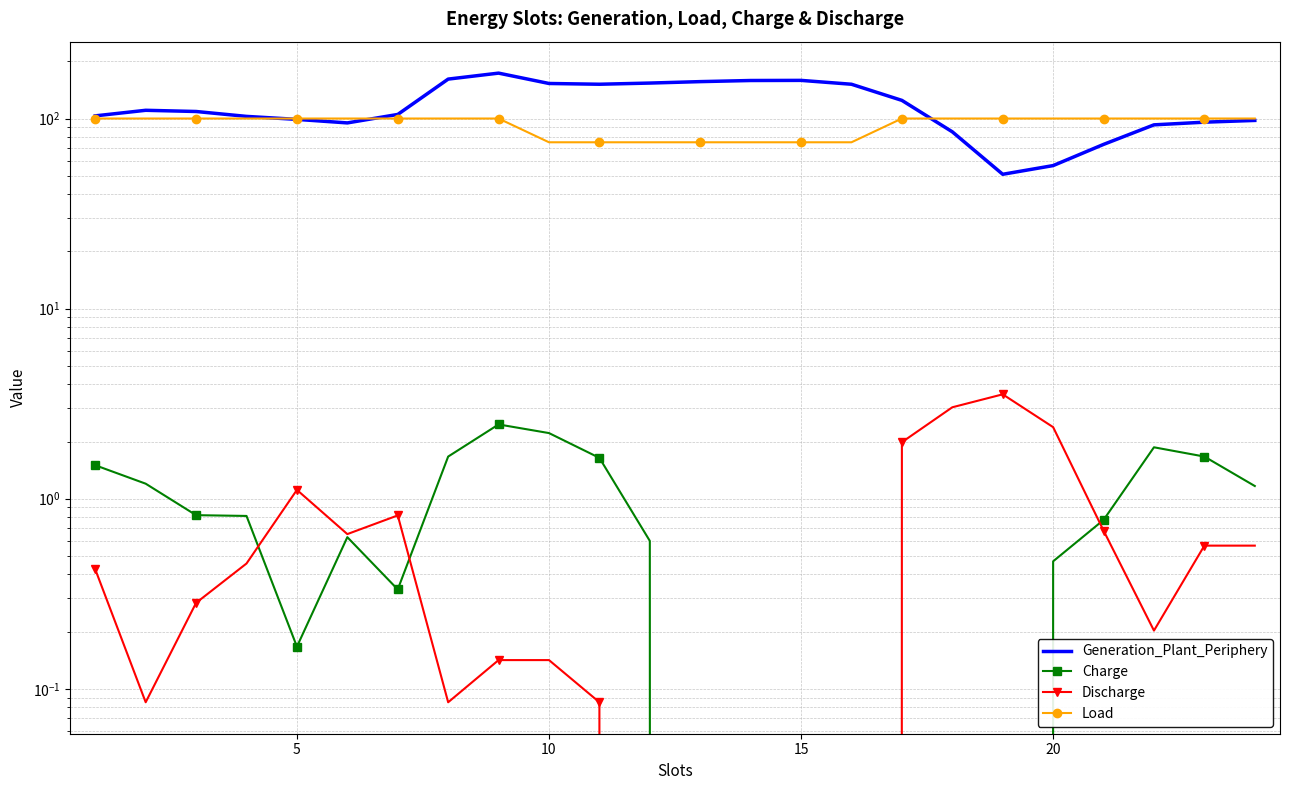

True or false: Load has more than 0 points higher than both neighbors.

False